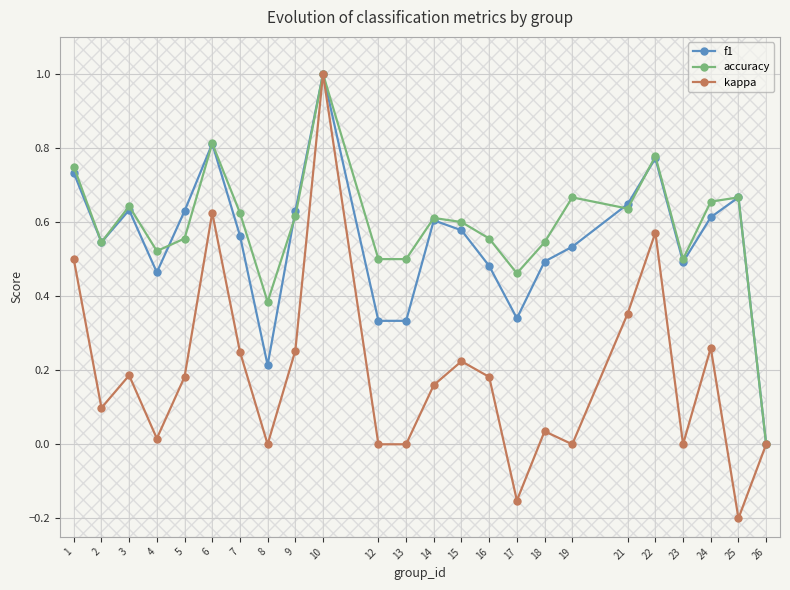

True or false: kappa and accuracy cross at least once.

False